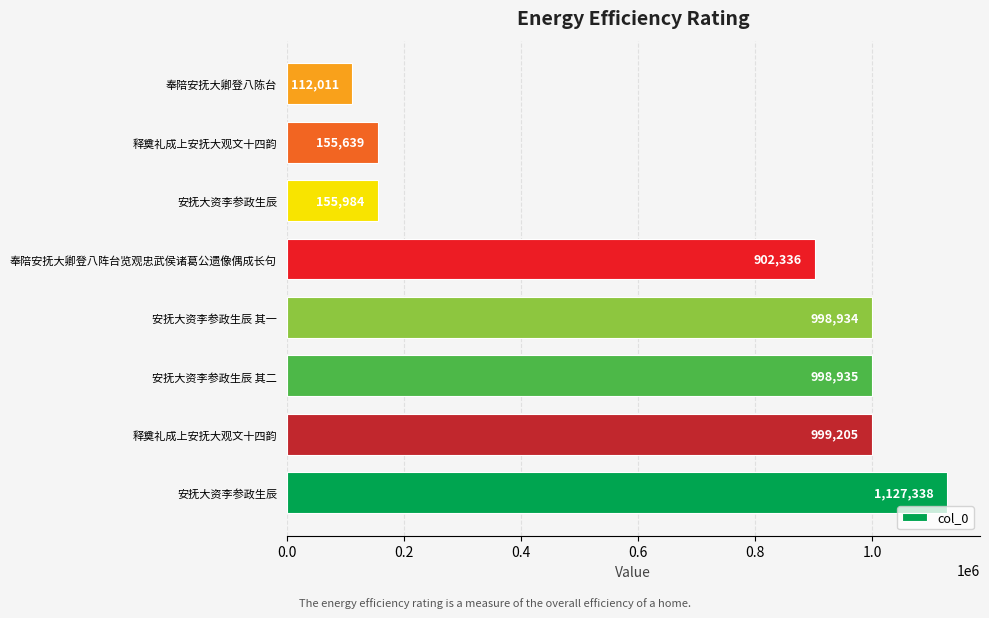

How many bars are there in total?

8